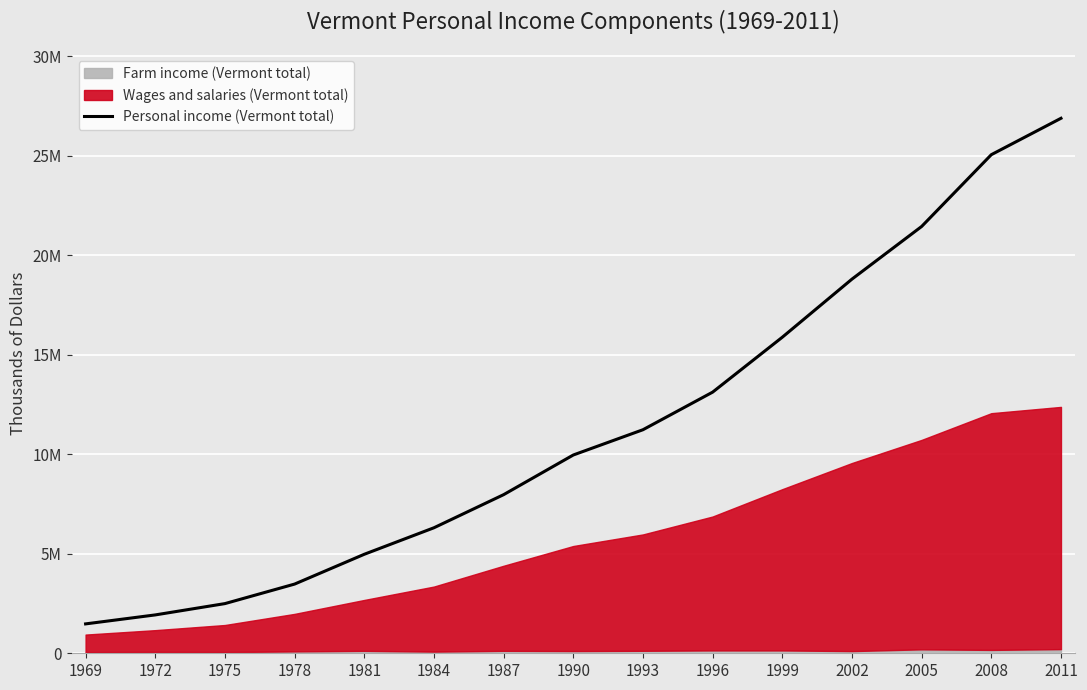

Which label corresponds to the smallest value in the chart?

1969